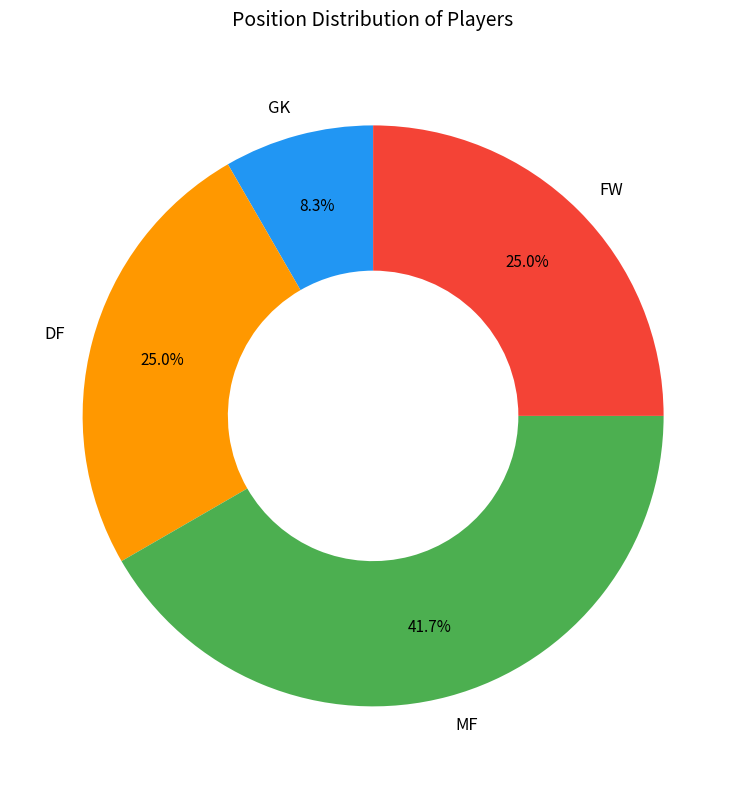

What is the ratio of the value at FW to the value at MF?

0.6